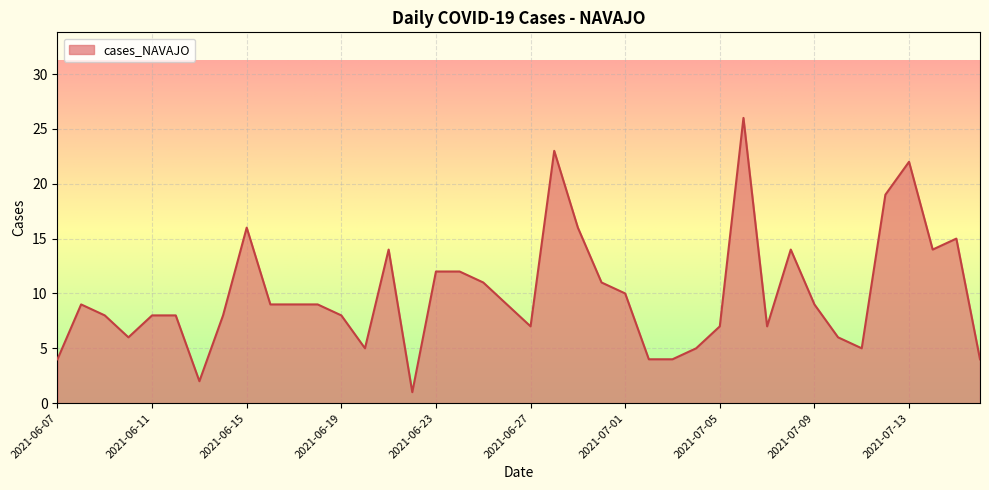

True or false: the data has more than 2 interior local peaks.

True